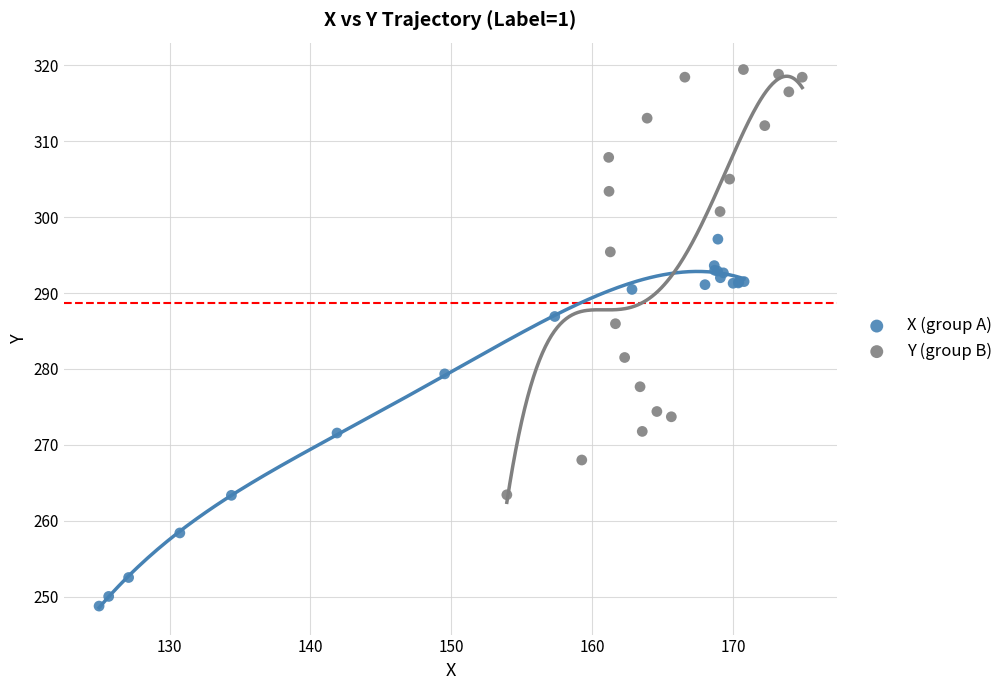

Which series reaches the maximum Y coordinate?

Y (group B)